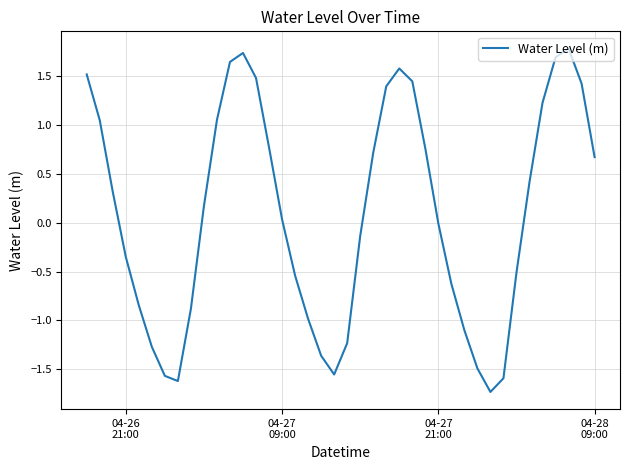

What is the smallest value displayed?

-1.7